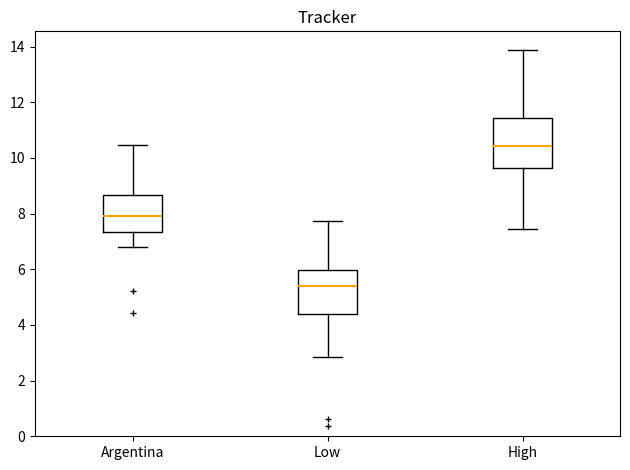

Which box is the tallest, from its lower edge to its upper edge?

High